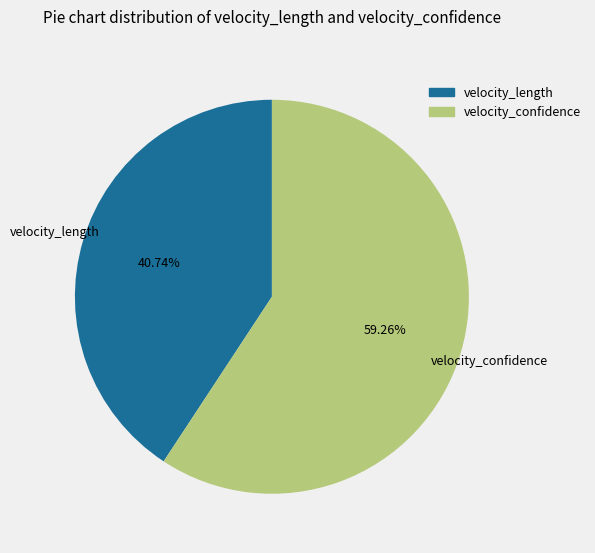

What percentage is the velocity_length slice, to the nearest percent?

41%